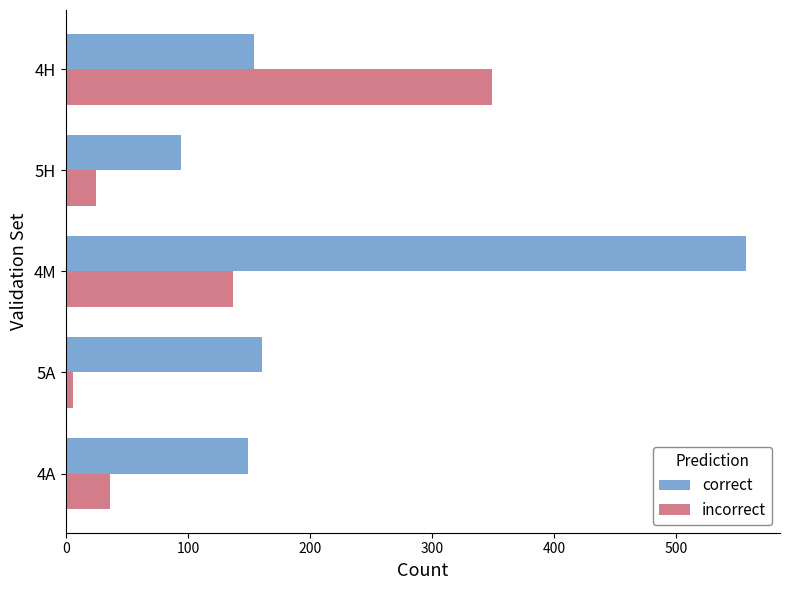

At which category is the sum across all series the highest?

4M